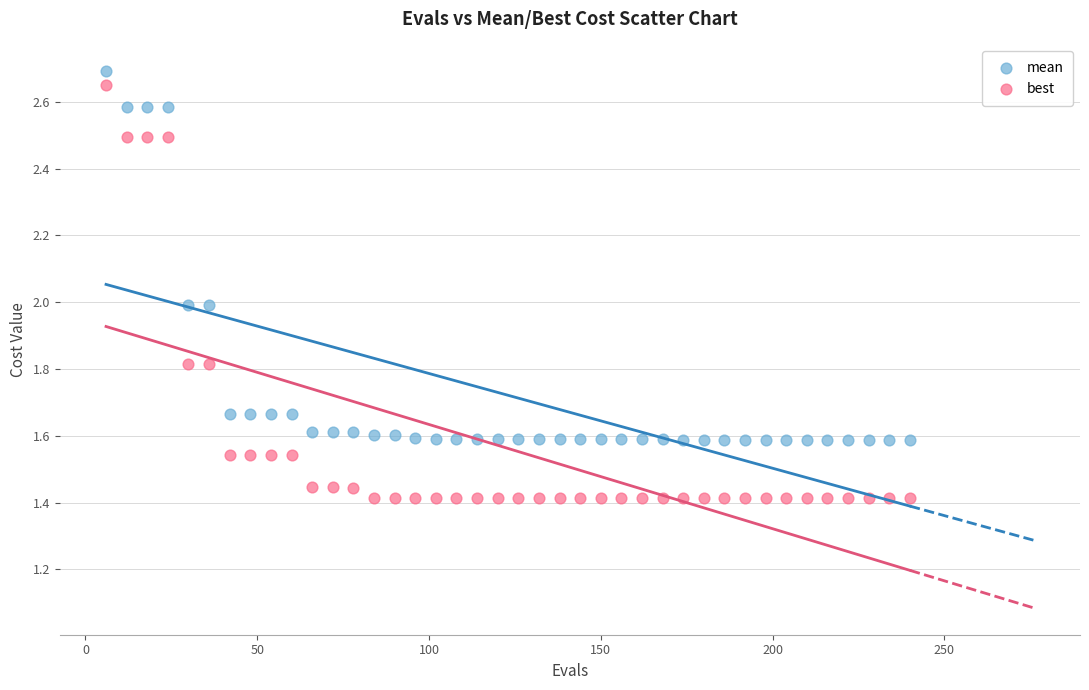

Which series has the widest spread of Y values?

best